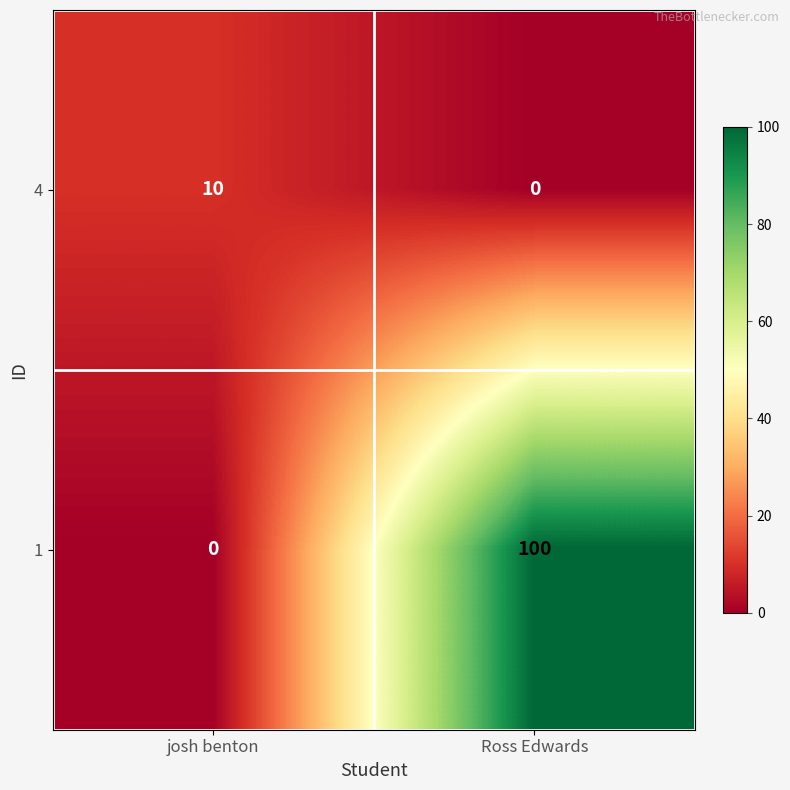

Which series has the widest spread of values?

1